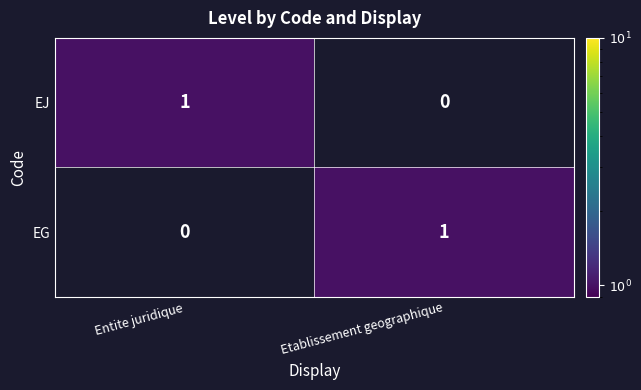

Reading right to left, list all the values displayed in this chart.

EJ: Etablissement geographique=0	Entite juridique=1
EG: Etablissement geographique=1	Entite juridique=0